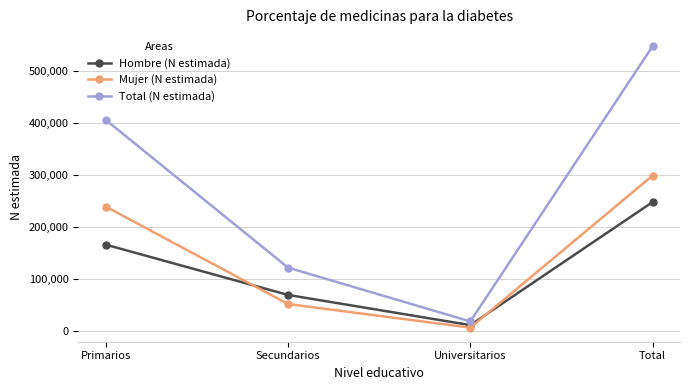

True or false: Hombre (N estimada) has a value of 248204 at Total.

True